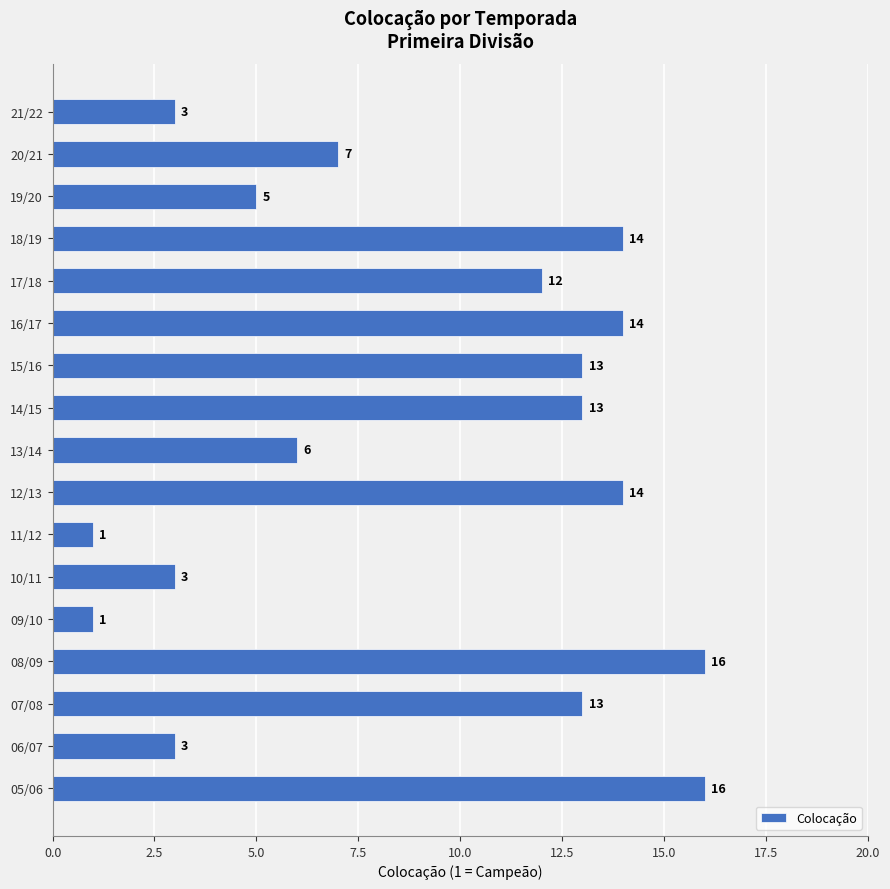

Is it true that the value at 20/21 is 7?

True